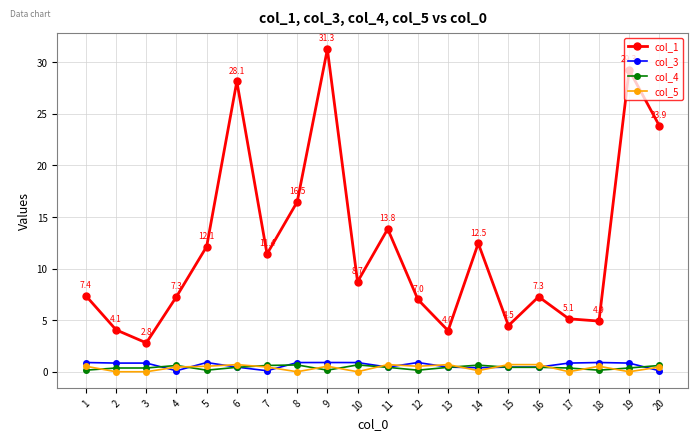

True or false: col_4 and col_3 intersect in this chart.

True